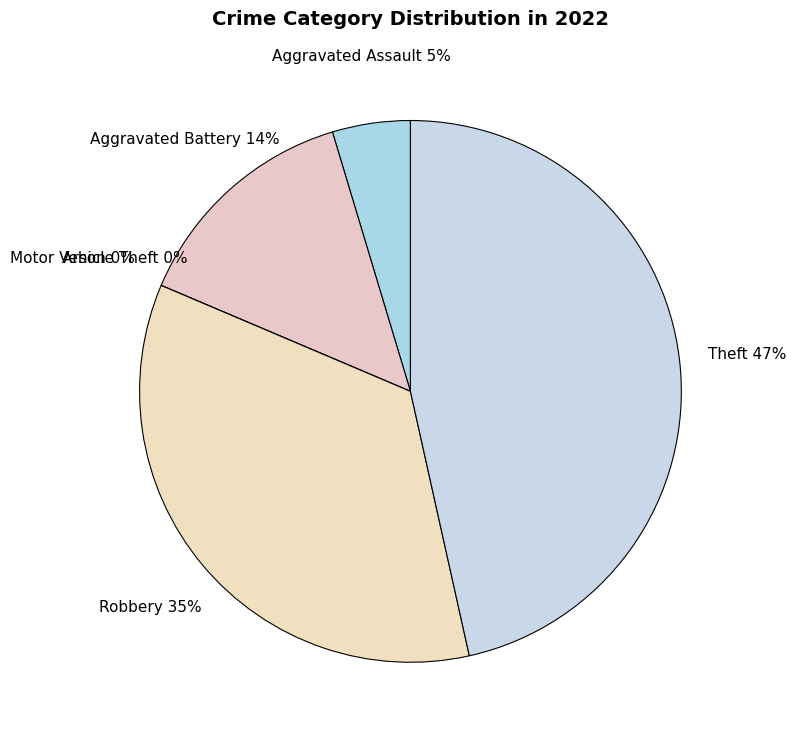

To the nearest percent, what portion does Theft represent?

47%